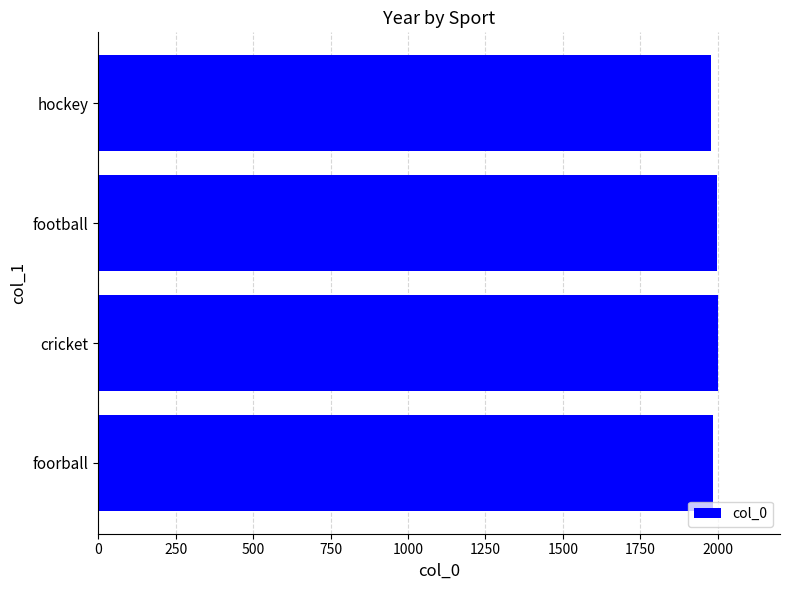

What is the ratio of the value at hockey to the value at foorball?

1.0